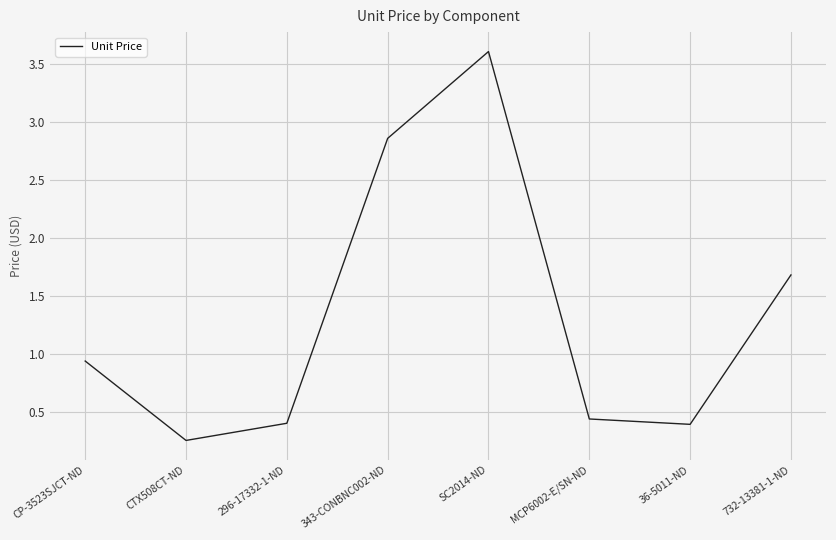

Does the chart have visible grid lines?

Yes